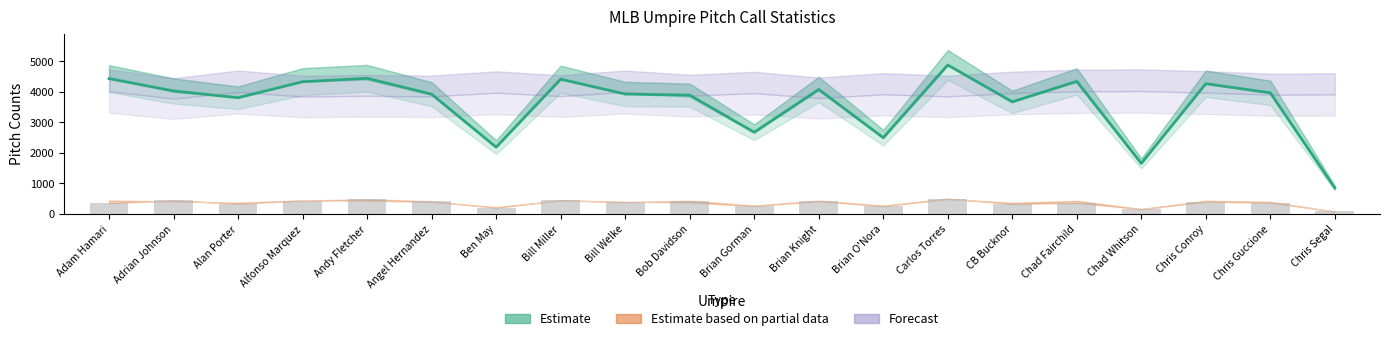

Reading left to right, transcribe all the data shown in this chart.

xCC: Adam Hamari=4436.6	Adrian Johnson=4031.5	Alan Porter=3809.4	Alfonso Marquez=4334.3	Andy Fletcher=4445.9	Angel Hernandez=3926.2	Ben May=2187.9	Bill Miller=4418.7	Bill Welke=3931.0	Bob Davidson=3895.2	Brian Gorman=2678.3	Brian Knight=4080.1	Brian O'Nora=2500.9	Carlos Torres=4883.4	CB Bucknor=3674.1	Chad Fairchild=4343.0	Chad Whitson=1657.5	Chris Conroy=4269.6	Chris Guccione=3968.5	Chris Segal=849.6
IC (raw): Adam Hamari=349.0	Adrian Johnson=446.0	Alan Porter=333.0	Alfonso Marquez=440.0	Andy Fletcher=484.0	Angel Hernandez=415.0	Ben May=200.0	Bill Miller=453.0	Bill Welke=382.0	Bob Davidson=436.0	Brian Gorman=274.0	Brian Knight=439.0	Brian O'Nora=273.0	Carlos Torres=506.0	CB Bucknor=327.0	Chad Fairchild=362.0	Chad Whitson=156.0	Chris Conroy=401.0	Chris Guccione=370.0	Chris Segal=81.0